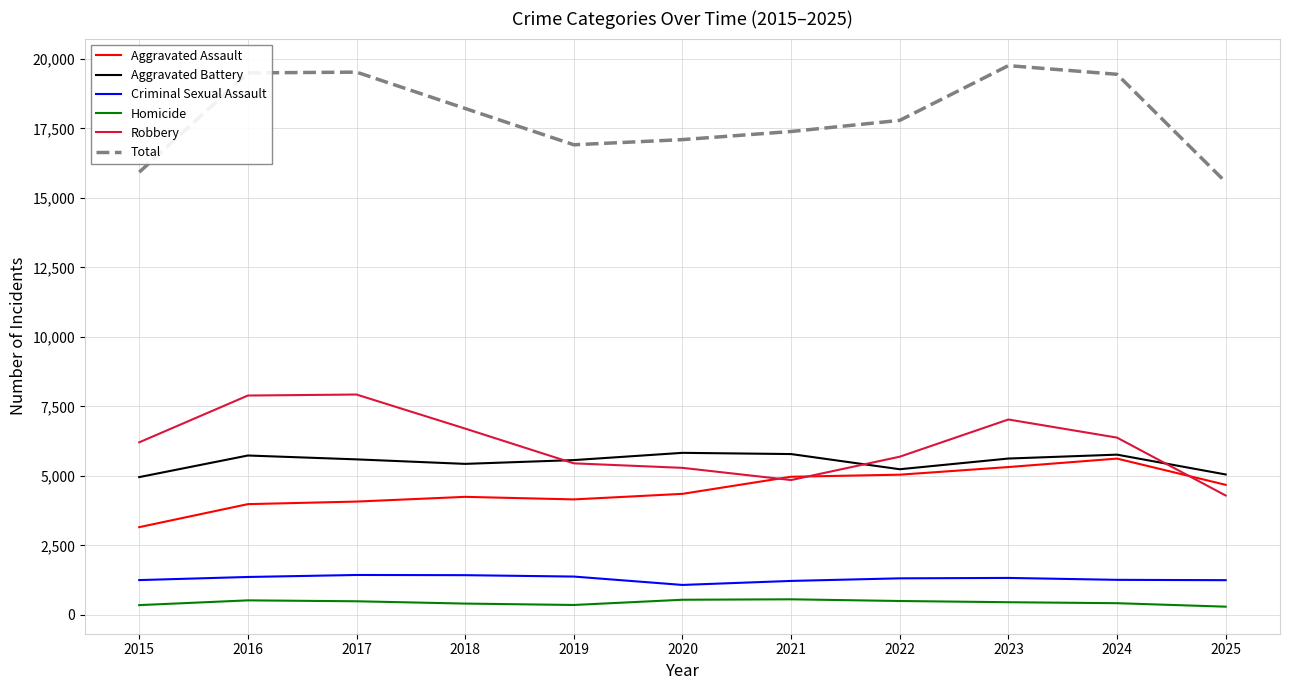

What is the spread (max minus min) of values at 2023?

19300